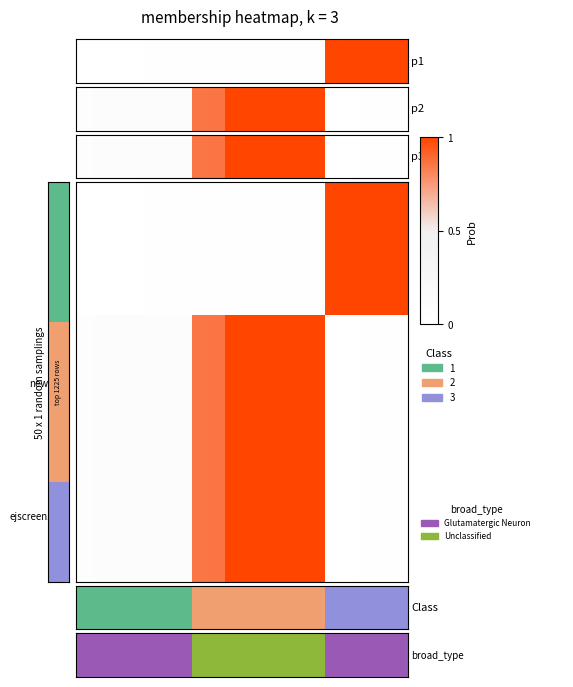

How many series are shown in this chart?

3